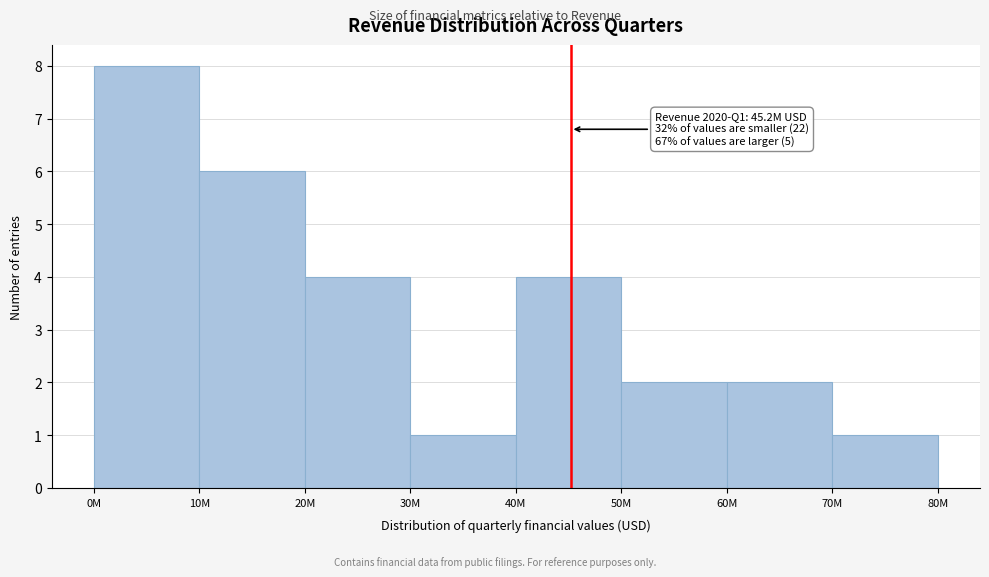

Reading left to right, extract all data points from this chart.

8	6	4	1	4	2	2	1